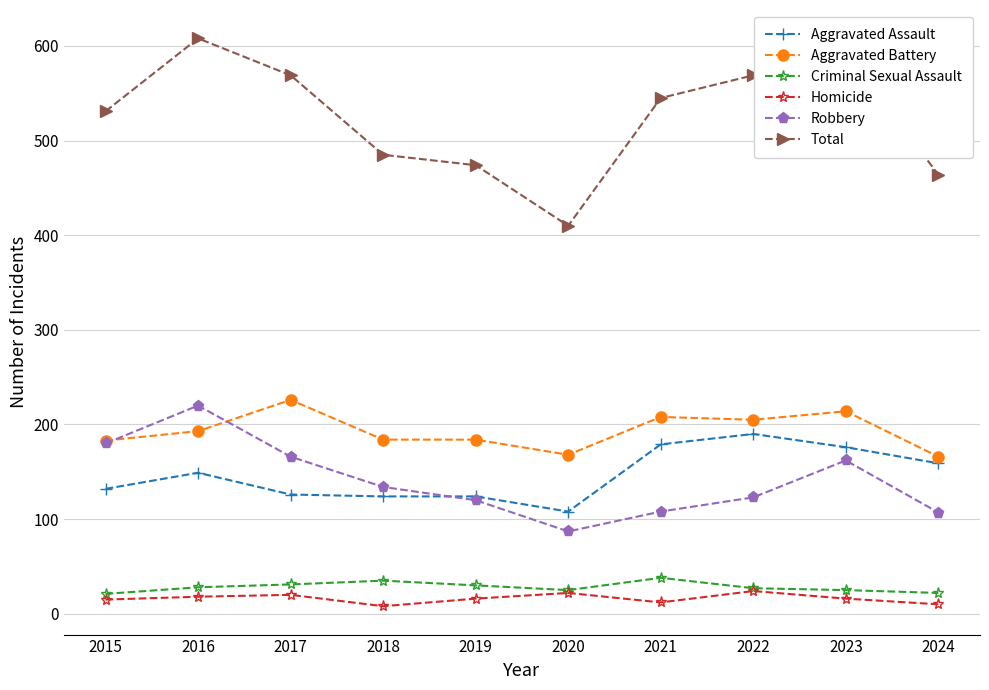

The value of Homicide at 2017 is 20. True or false?

True